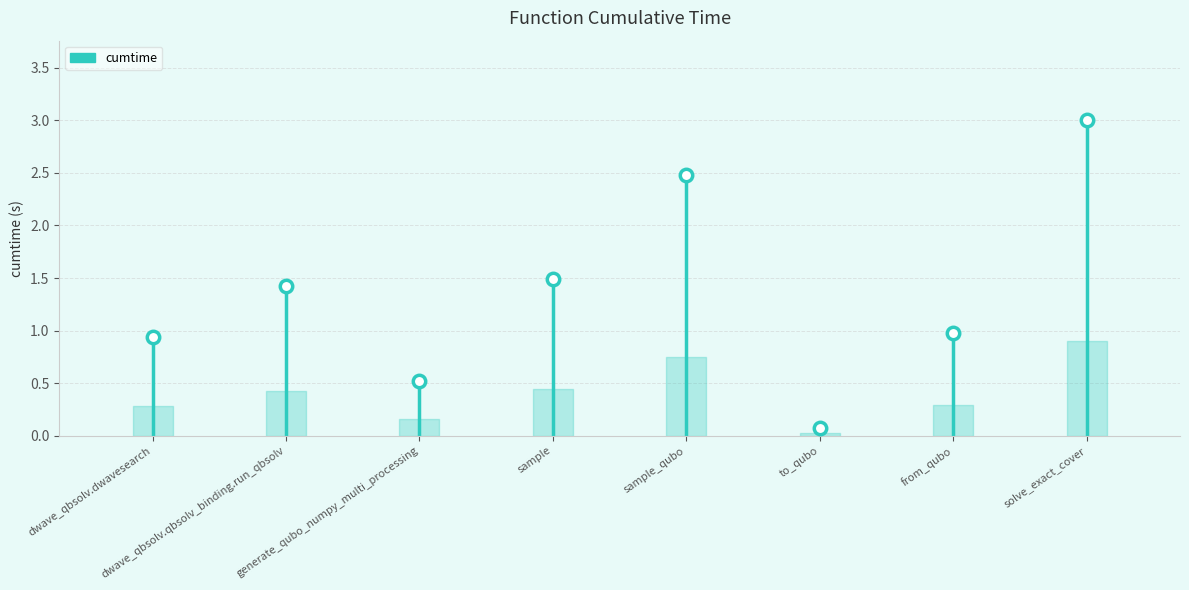

What is the change in value from to_qubo to from_qubo?

+0.9